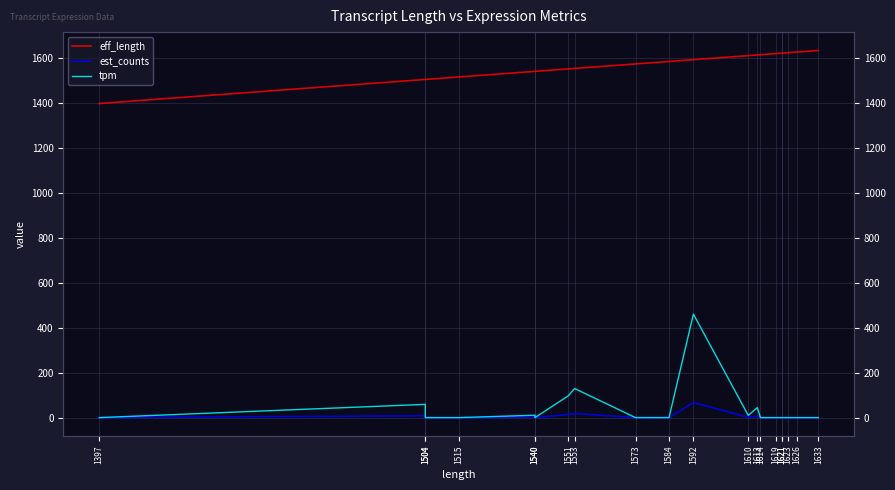

Which series has the largest range (max minus min)?

tpm